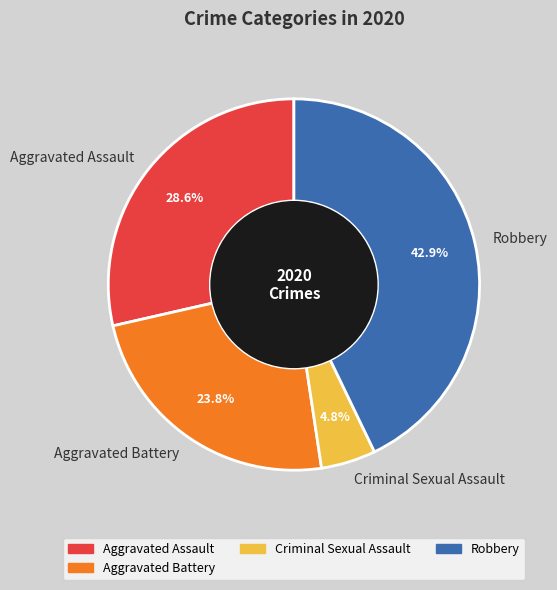

Do Aggravated Assault and Criminal Sexual Assault together represent more than half of the pie?

No